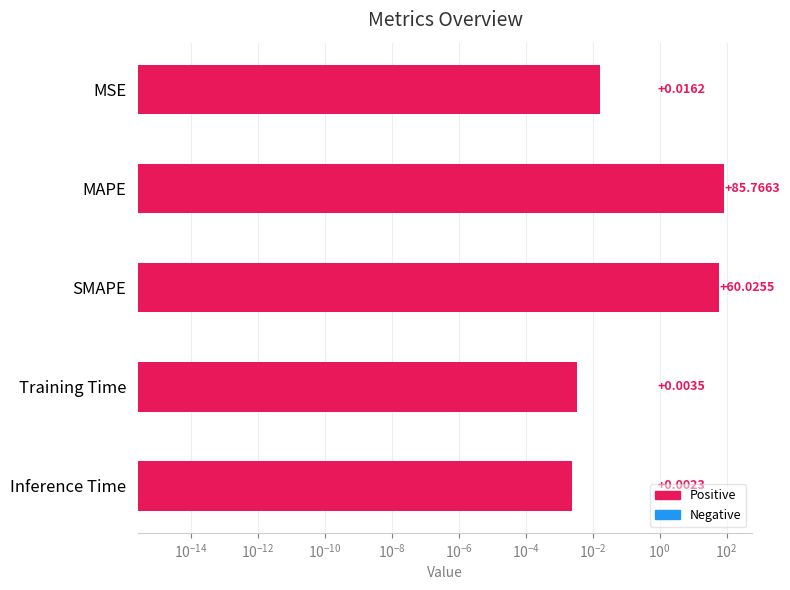

What is the greatest value displayed?

85.8